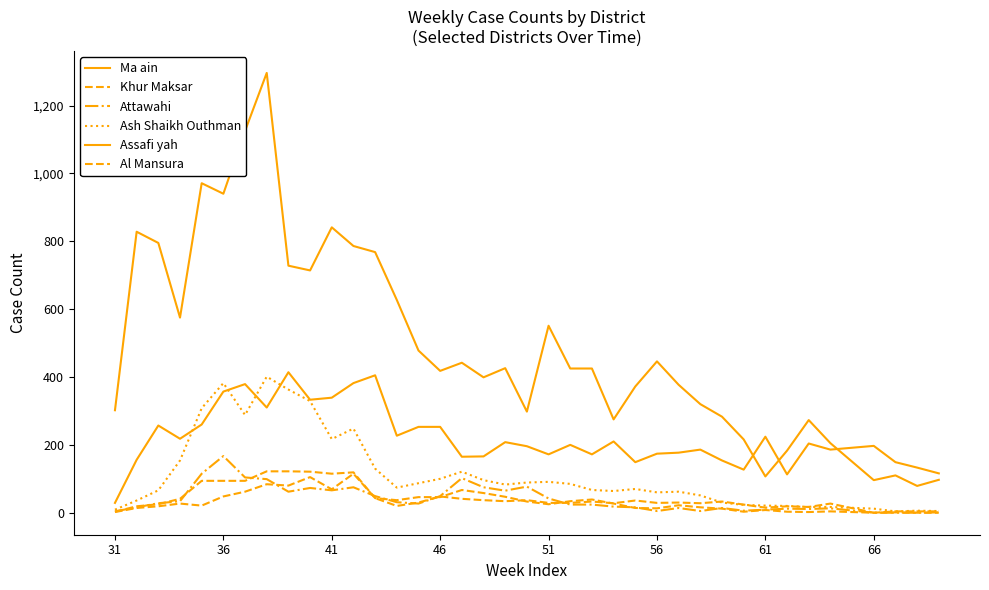

Count the number of categories in the chart.

39